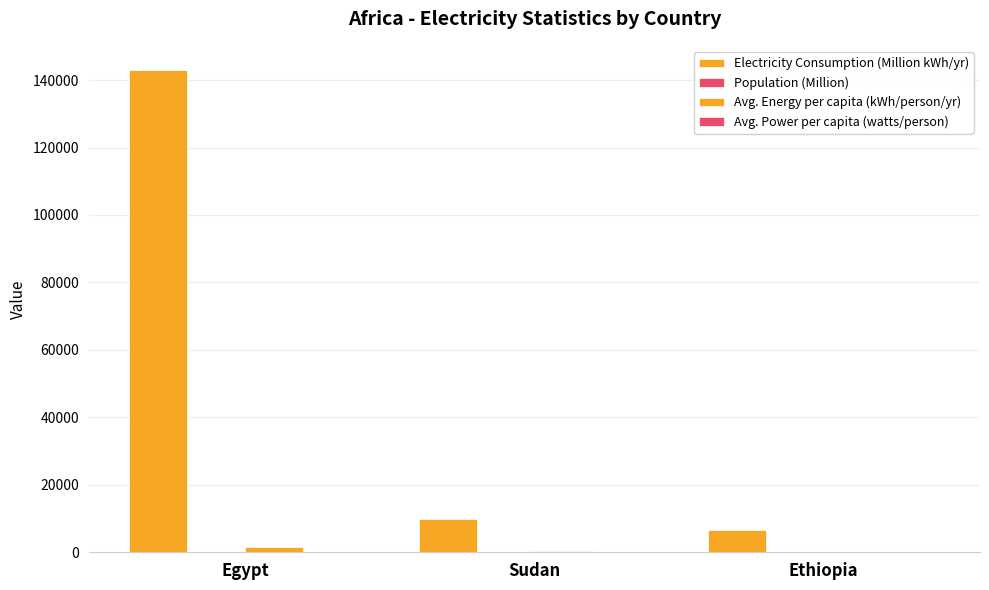

What is the average value of the Population (Million) series?

77.9